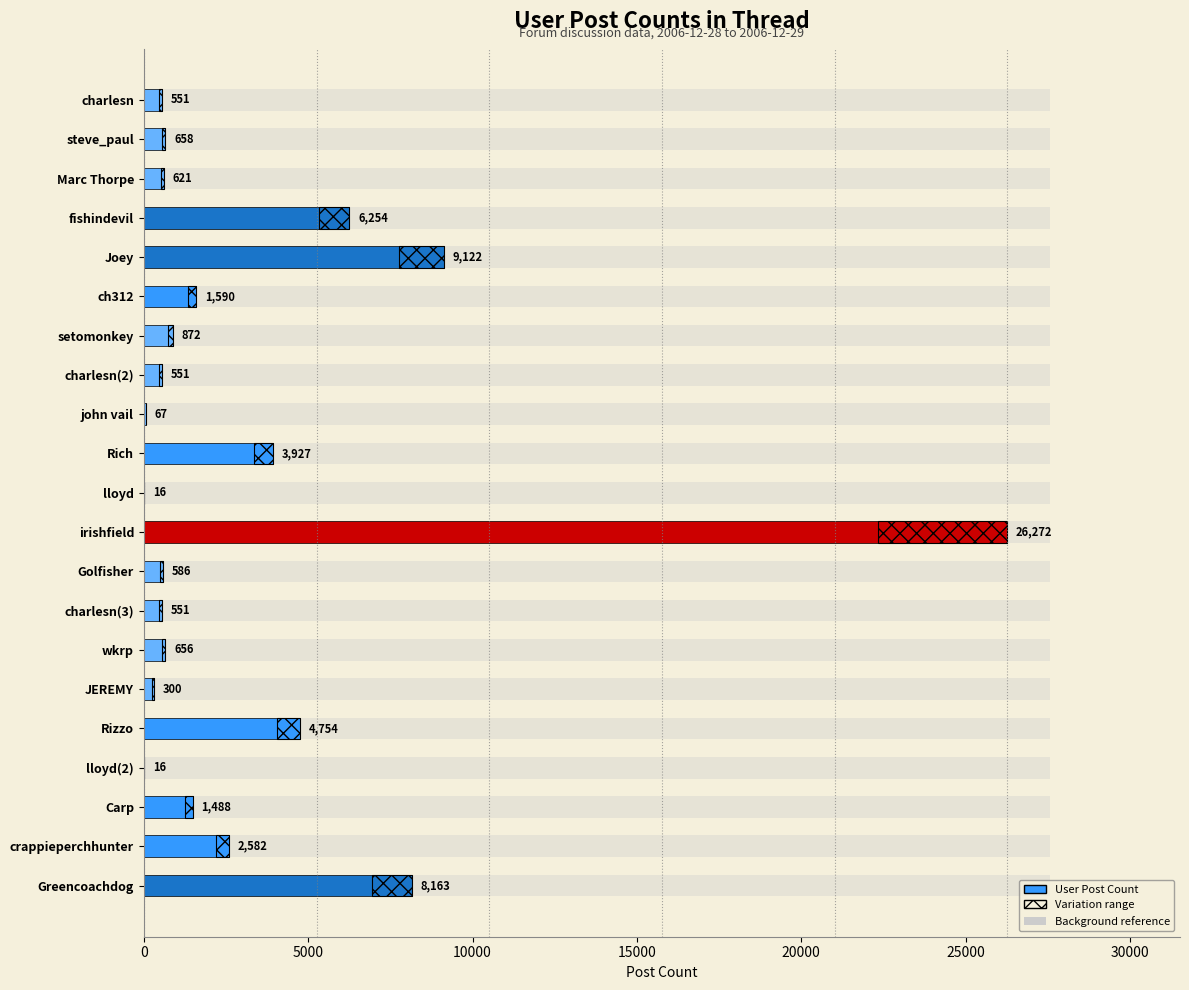

Which series has the widest spread of values?

User Post Count